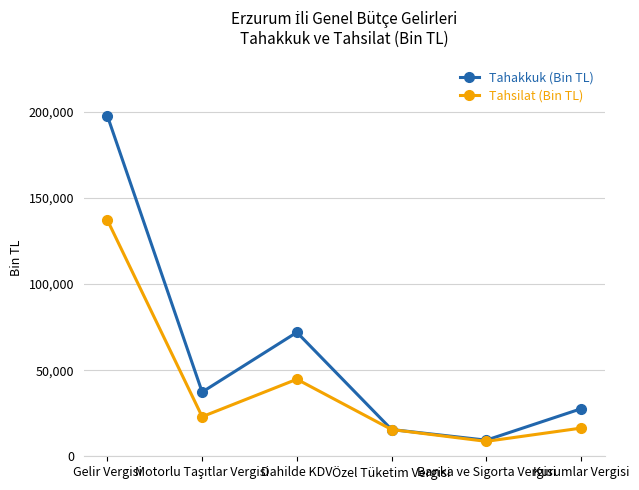

What is the total value across all series at Banka ve Sigorta Vergisi?

18004